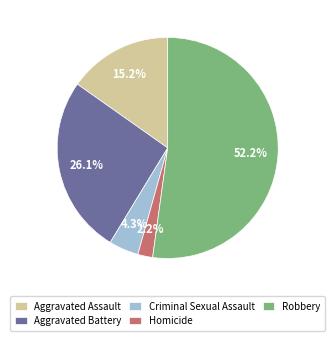

Is it true that Aggravated Battery is 36% of the pie?

False